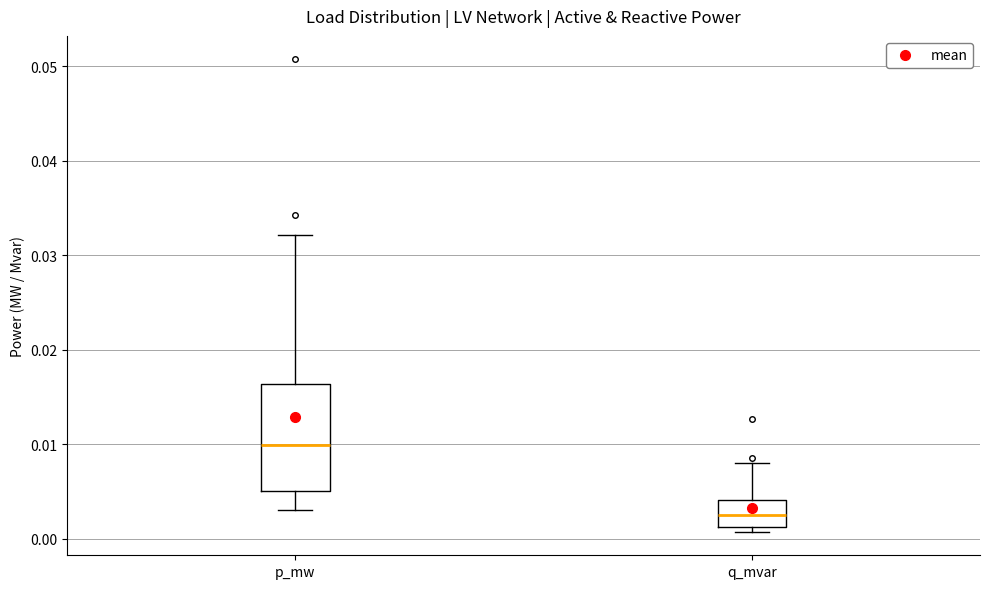

Reading left to right, transcribe this box plot: for each box, give where its median line is, the range the box spans, and where its two whiskers end, as read against the y-axis. The values are not printed on the chart, so give them approximately, as read against the axis.

p_mw: median 0.010, box 0.005 to 0.016, whiskers 0.003 to 0.032
q_mvar: median 0.002, box 0.001 to 0.004, whiskers 0.001 (just below the box's lower edge) to 0.008